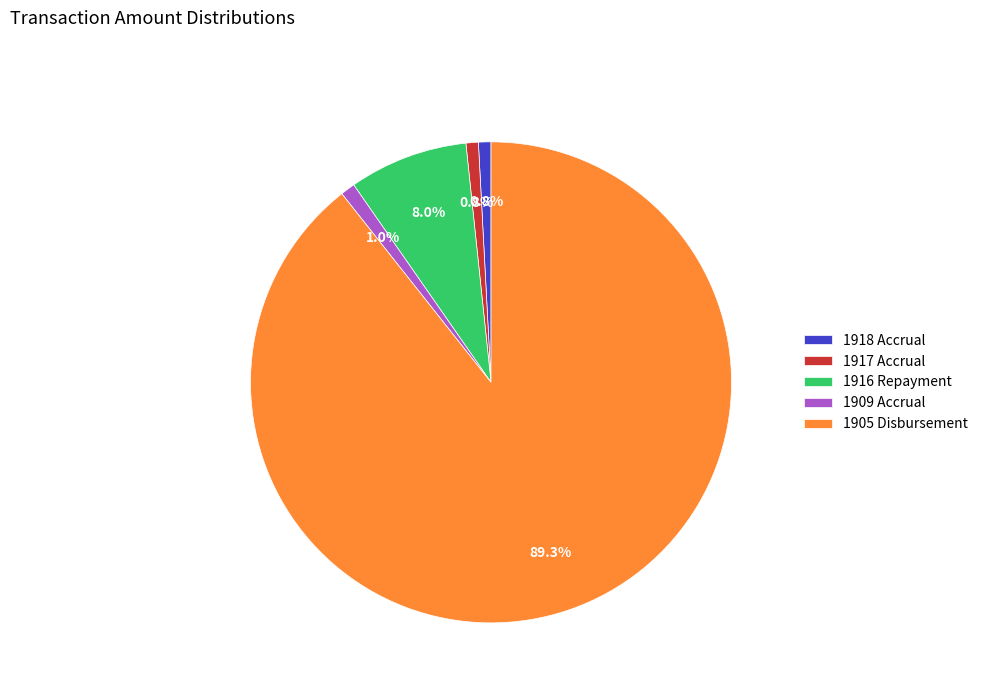

Approximately how many times larger is the value at 1916 Repayment compared to 1917 Accrual?

9.6